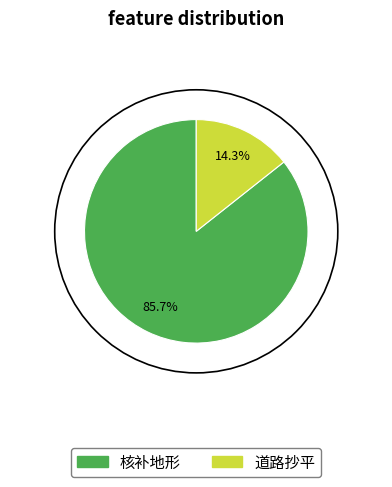

What percentage is the 道路抄平 slice, to the nearest percent?

14%